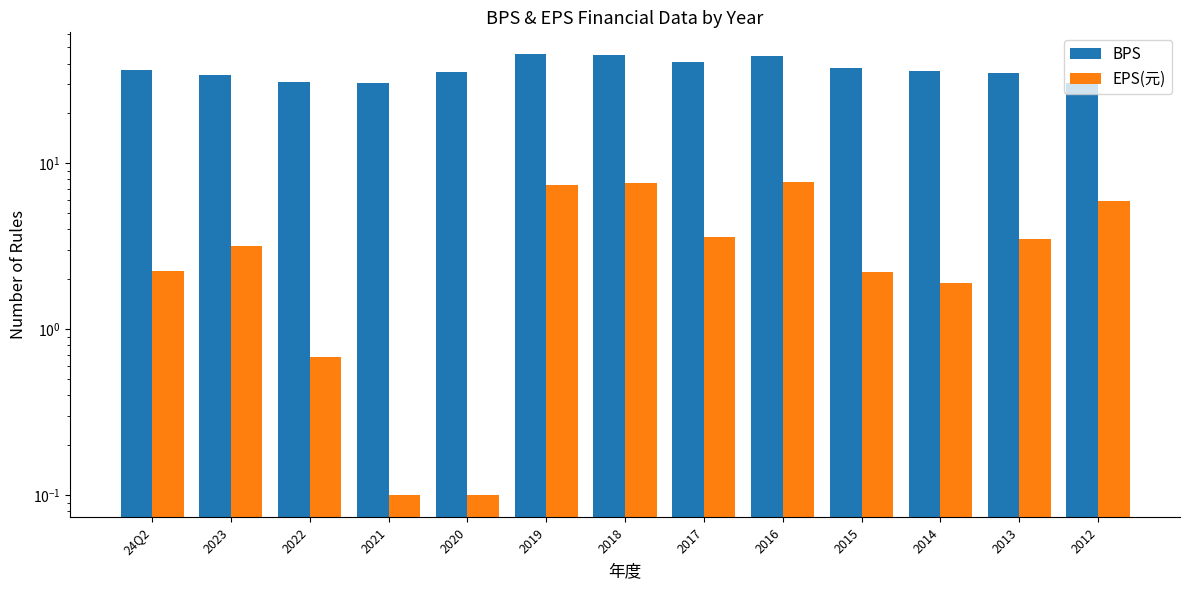

List the labels in order of EPS(元) value, smallest first.

2021, 2020, 2022, 2014, 2015, 24Q2, 2023, 2013, 2017, 2012, 2019, 2018, 2016